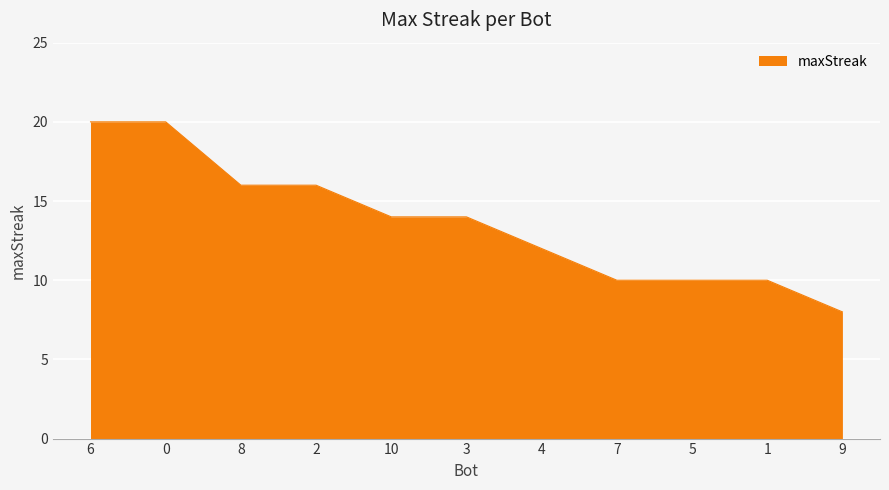

What is the smallest value displayed?

8